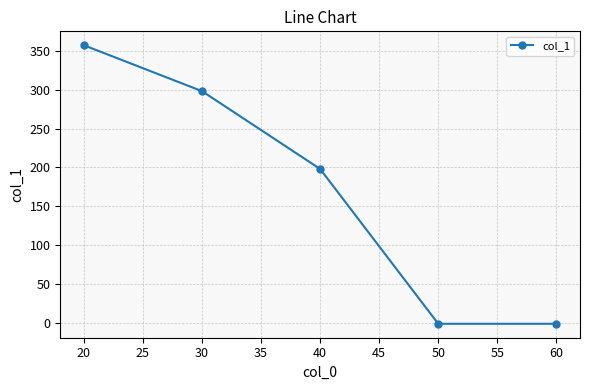

Approximately how many times larger is the value at 40 compared to 20?

0.6